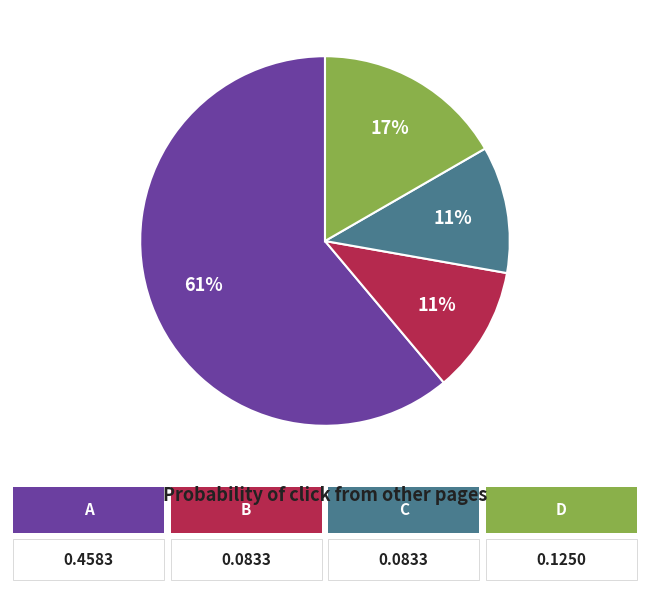

Is there a majority slice in this chart?

Yes